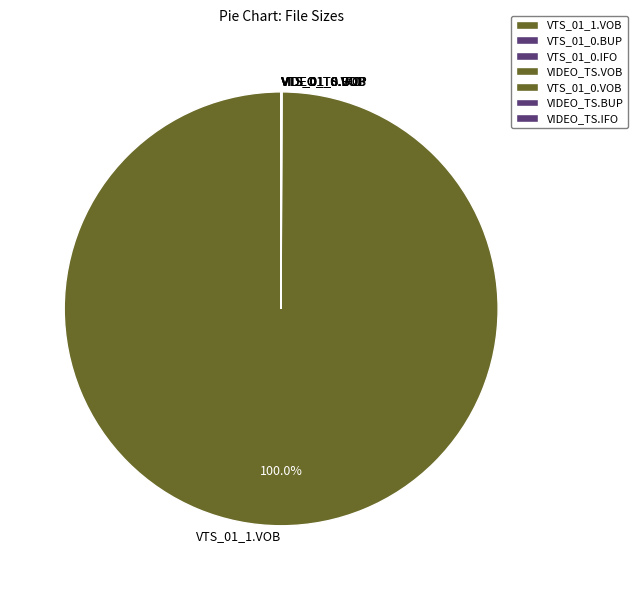

Which category accounts for the majority?

VTS_01_1.VOB